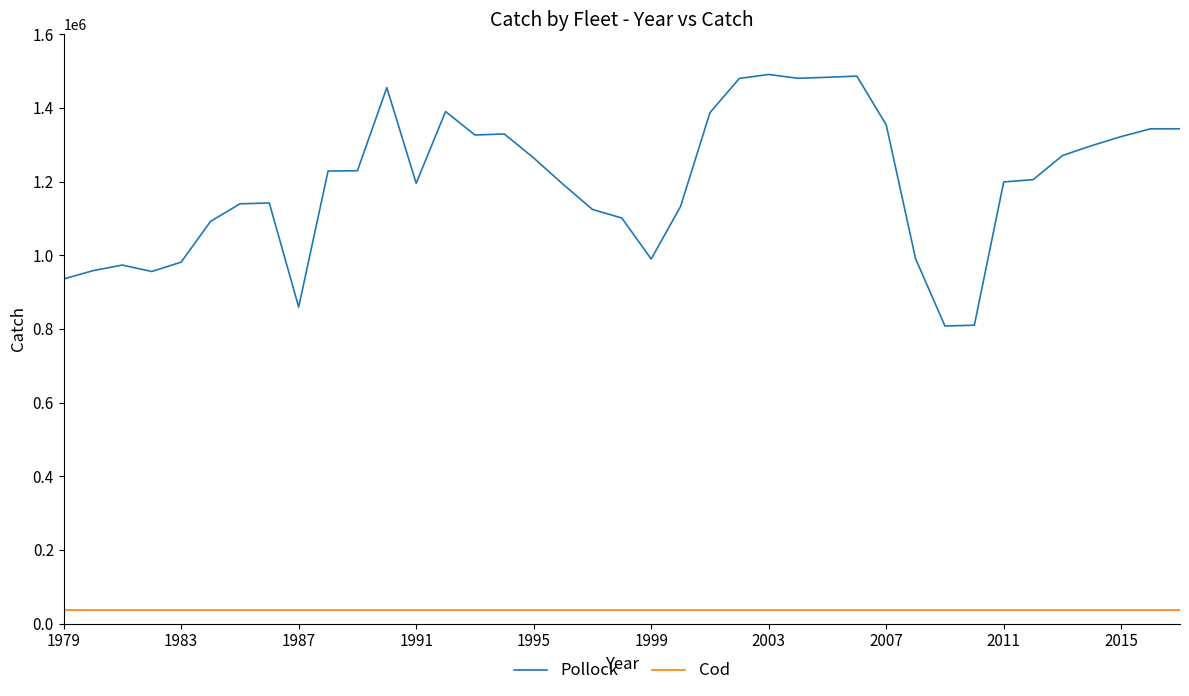

True or false: Pollock and Cod cross at least once.

False